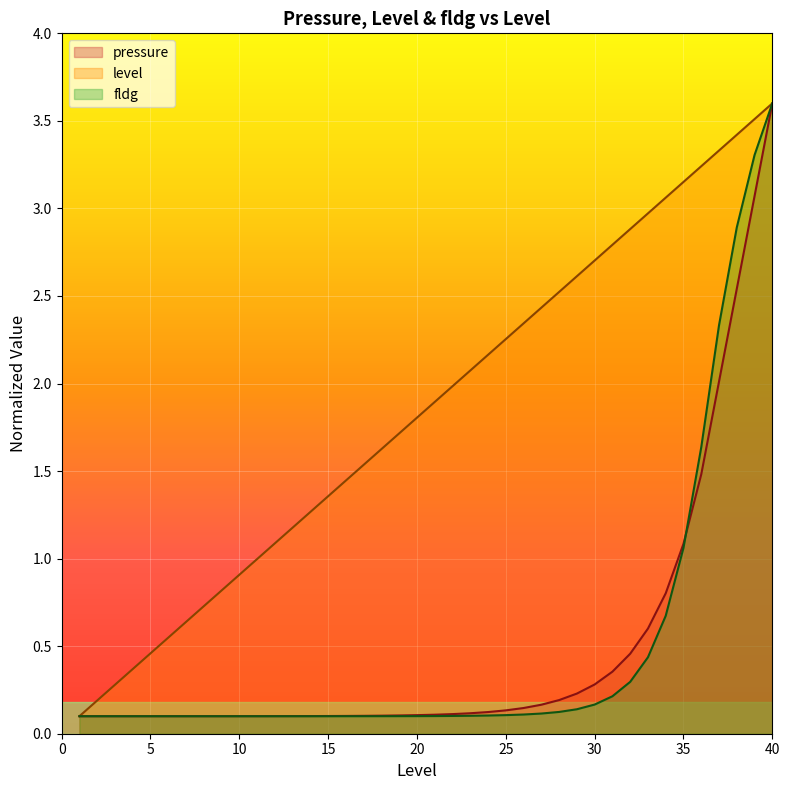

Reading left to right, what are all the values shown in this chart?

pressure: 1=0.1	2=0.1	3=0.1	4=0.1	5=0.1	6=0.1	7=0.1	8=0.1	9=0.1	10=0.1	11=0.1	12=0.1	13=0.1	14=0.1	15=0.1	16=0.1	17=0.1	18=0.1	19=0.1	20=0.1	21=0.1	22=0.1	23=0.1	24=0.1	25=0.1	26=0.1	27=0.2	28=0.2	29=0.2	30=0.3	31=0.4	32=0.5	33=0.6	34=0.8	35=1.1	36=1.5	37=2.0	38=2.5	39=3.1	40=3.6
level: 1=0.1	2=0.2	3=0.3	4=0.4	5=0.5	6=0.5	7=0.6	8=0.7	9=0.8	10=0.9	11=1.0	12=1.1	13=1.2	14=1.3	15=1.4	16=1.4	17=1.5	18=1.6	19=1.7	20=1.8	21=1.9	22=2.0	23=2.1	24=2.2	25=2.3	26=2.3	27=2.4	28=2.5	29=2.6	30=2.7	31=2.8	32=2.9	33=3.0	34=3.1	35=3.2	36=3.2	37=3.3	38=3.4	39=3.5	40=3.6
fldg: 1=0.1	2=0.1	3=0.1	4=0.1	5=0.1	6=0.1	7=0.1	8=0.1	9=0.1	10=0.1	11=0.1	12=0.1	13=0.1	14=0.1	15=0.1	16=0.1	17=0.1	18=0.1	19=0.1	20=0.1	21=0.1	22=0.1	23=0.1	24=0.1	25=0.1	26=0.1	27=0.1	28=0.1	29=0.1	30=0.2	31=0.2	32=0.3	33=0.4	34=0.7	35=1.1	36=1.6	37=2.3	38=2.9	39=3.3	40=3.6